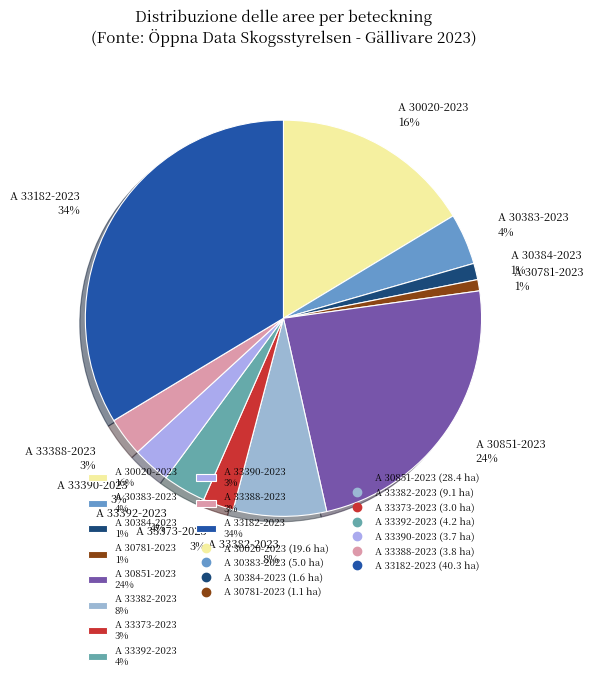

To the nearest percent, what percentage of the pie is A 30384-2023?

1%